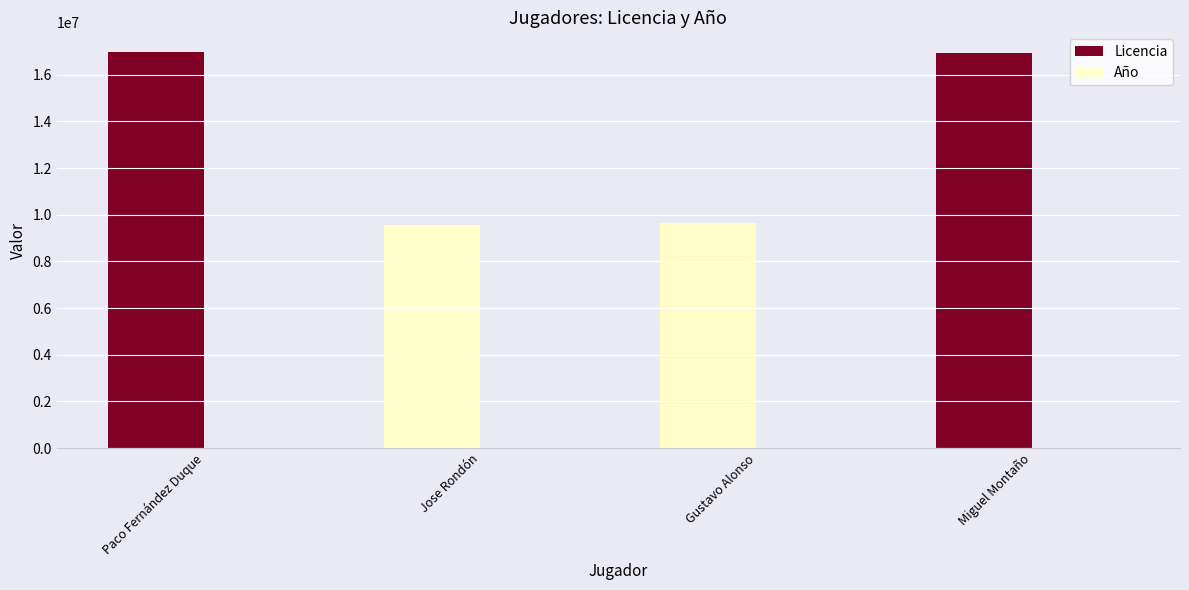

Count the number of categories in the chart.

4